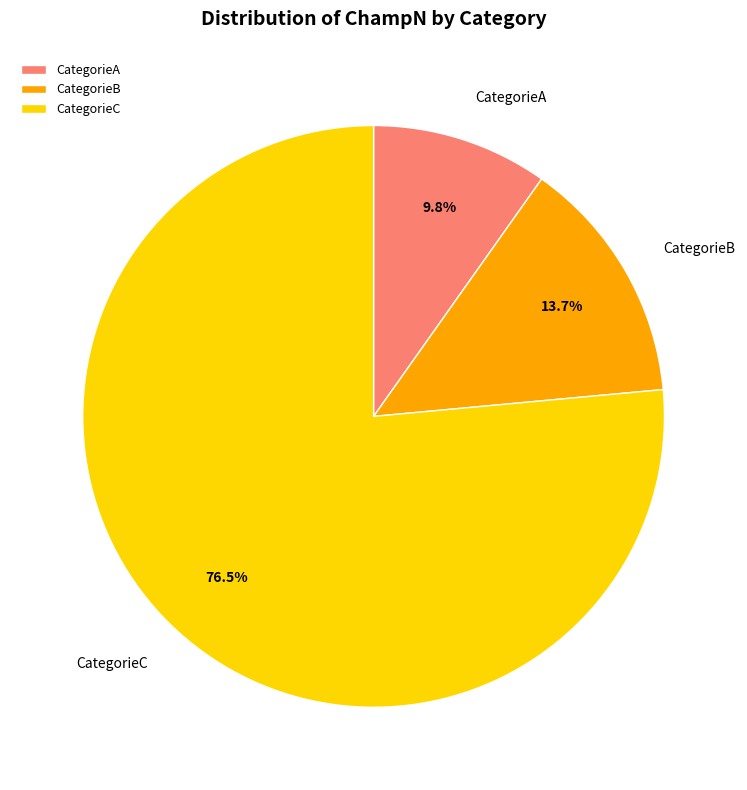

How many segments does this pie chart have?

3